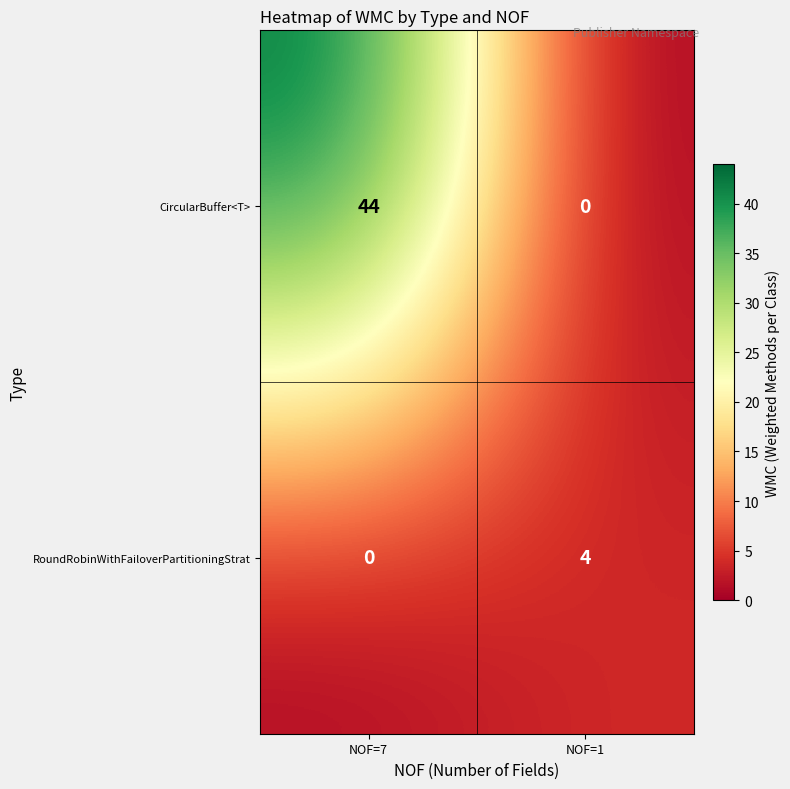

True or false: RoundRobinWithFailoverPartitioningStrat has a value of 3 at NOF=7.

False